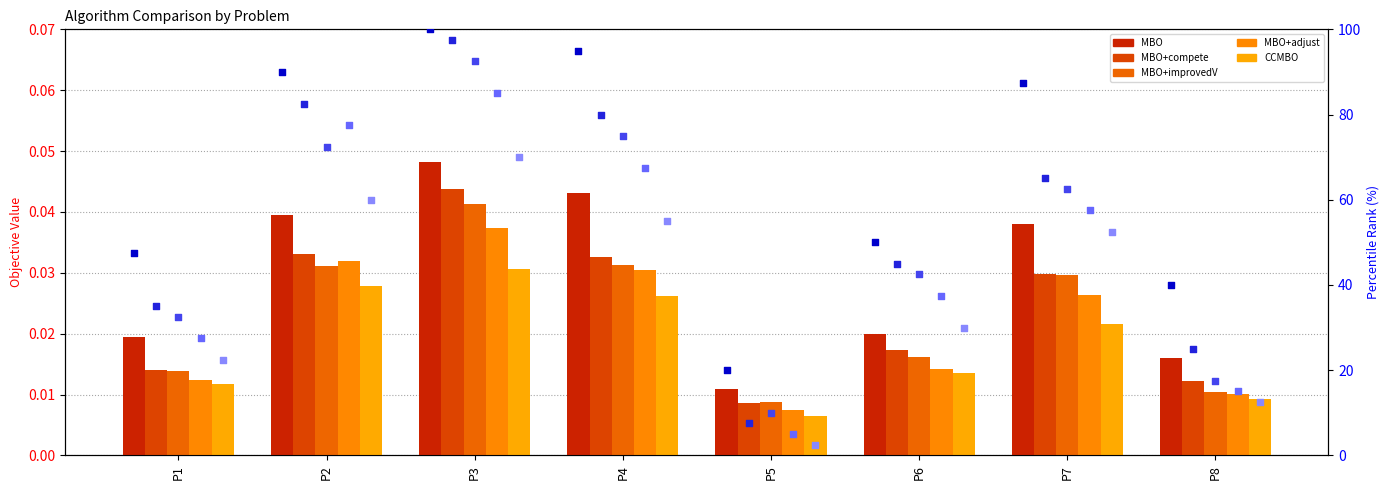

What is the total value across all series at P2?

0.2